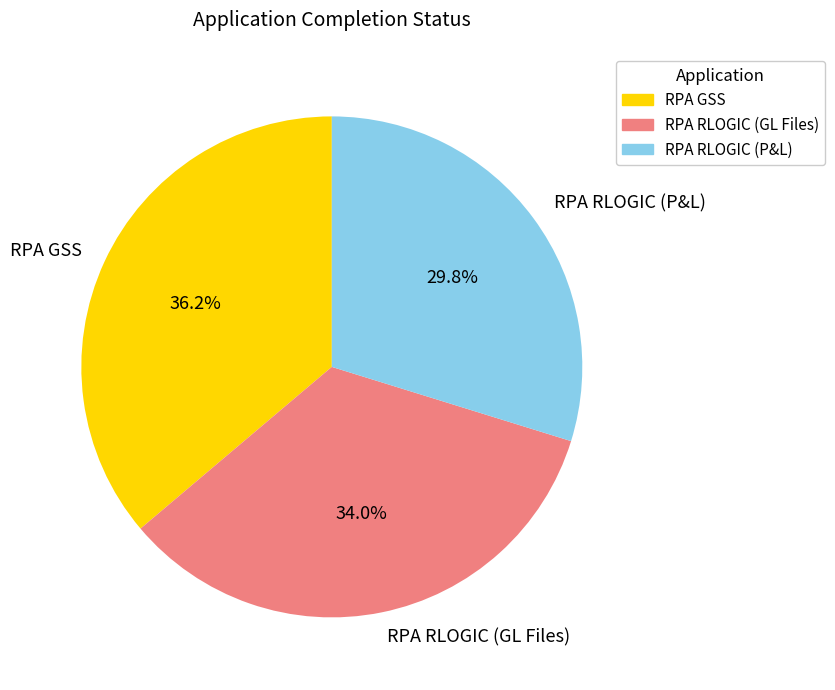

Is it true that RPA GSS is 46% of the pie?

False